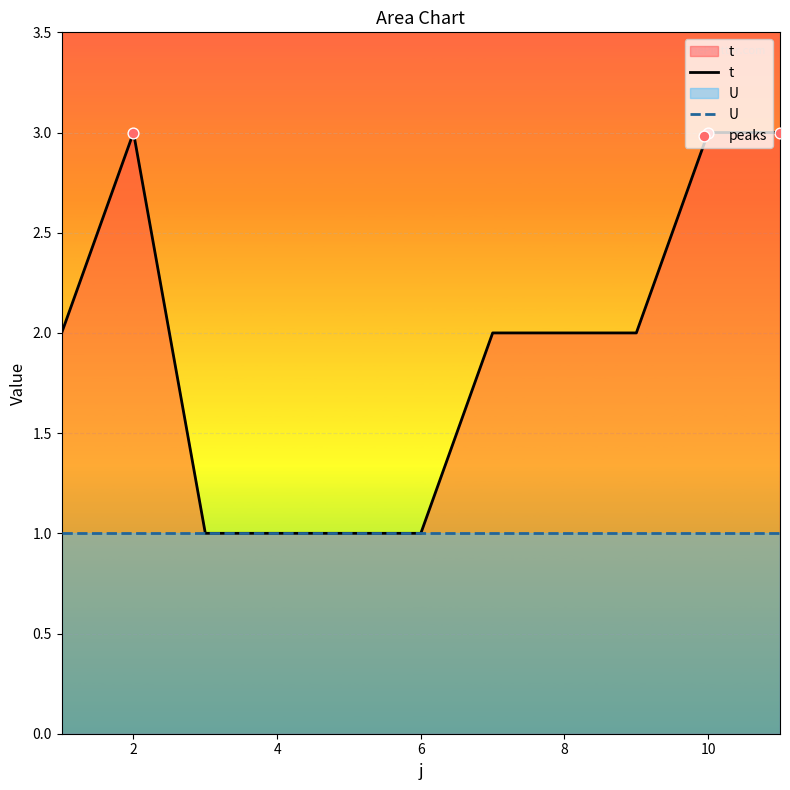

Which has a higher value, 3 or 9?

9